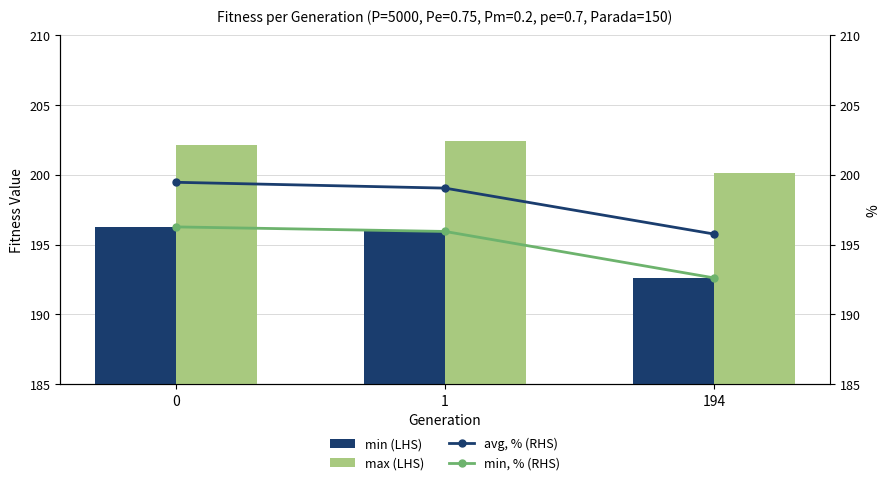

What is the value of the min, % (RHS) bar at the 2nd from the left?

195.9